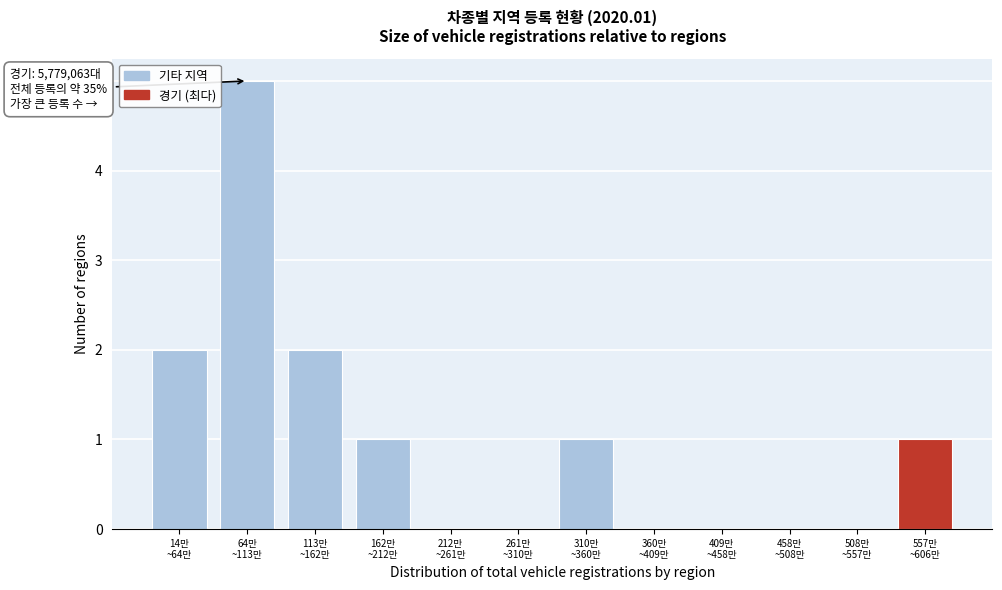

What is the greatest value displayed?

5